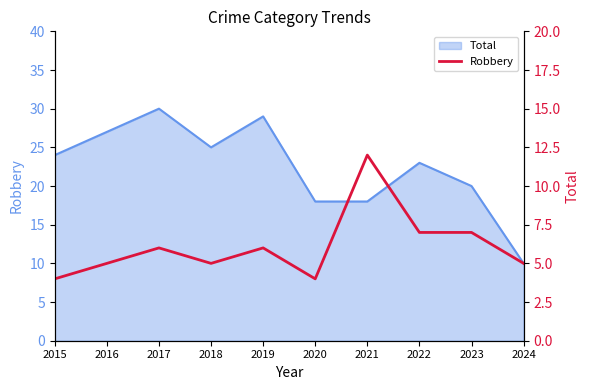

The value at 2015 is 4. True or false?

True